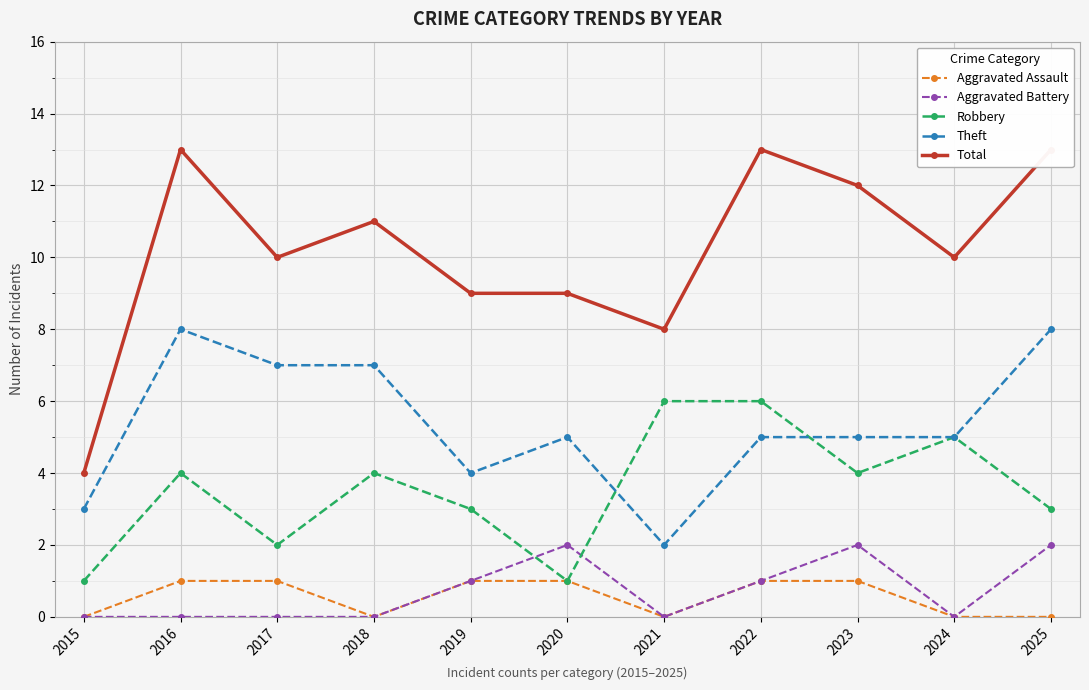

What is the value of the Theft point at the 11th from the left?

8